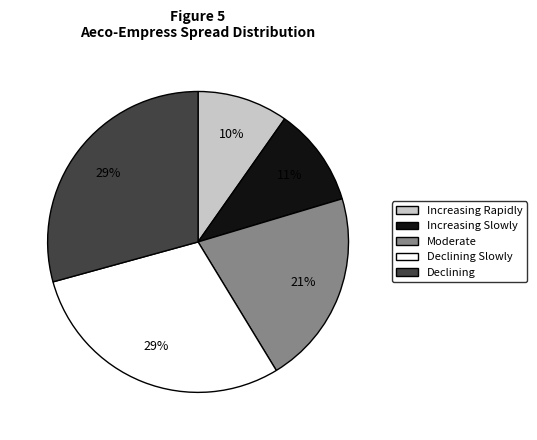

Is the sum of Declining and Increasing Rapidly greater than half?

No